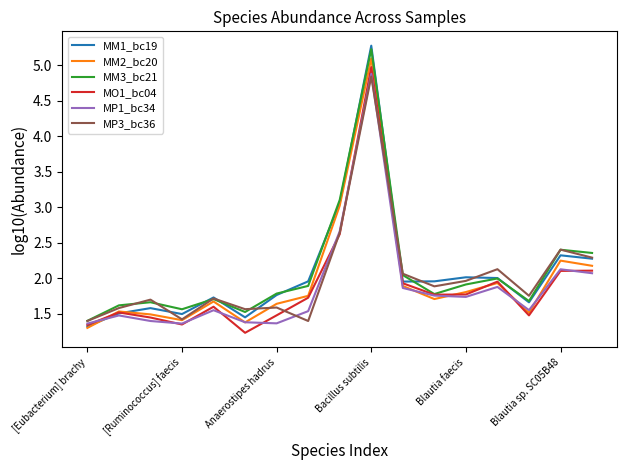

Which series has the widest spread of values?

MM1_bc19